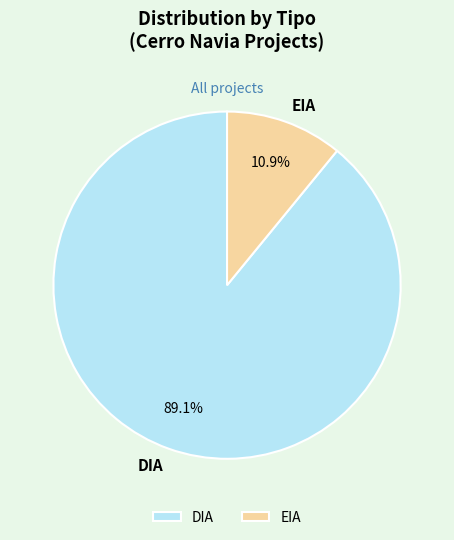

What is the smallest slice in the pie chart?

EIA